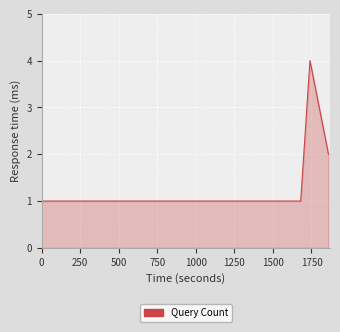

What is the difference between the maximum and minimum values?

3